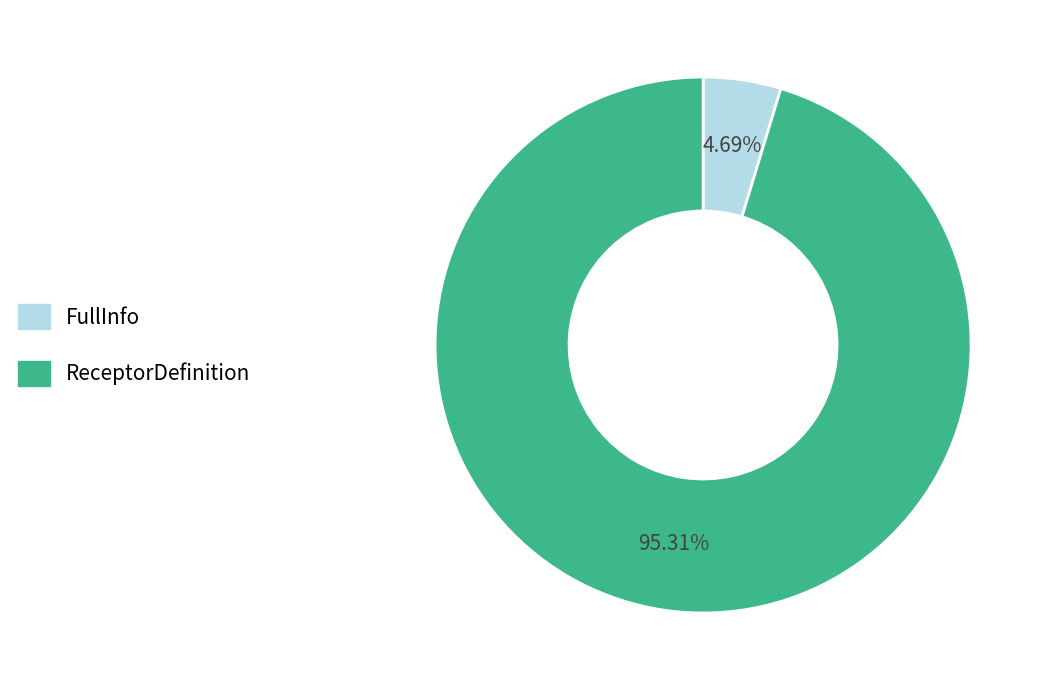

To the nearest percent, what is the difference between the FullInfo and ReceptorDefinition slice percentages?

91%